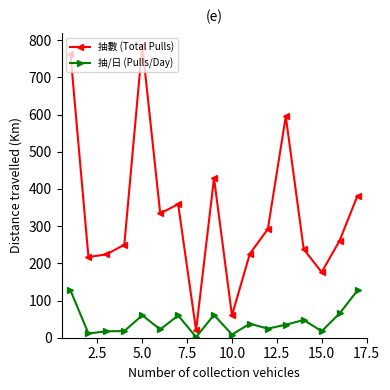

What is the value of the 抽/日 (Pulls/Day) point at the 5th from the left?

60.4